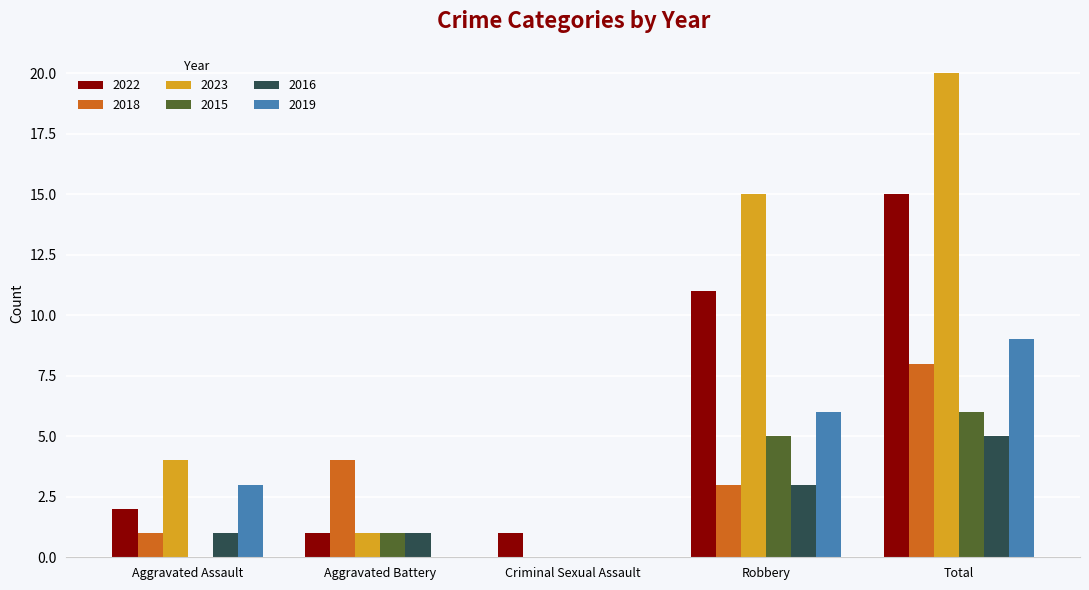

How many groups of bars are there?

5